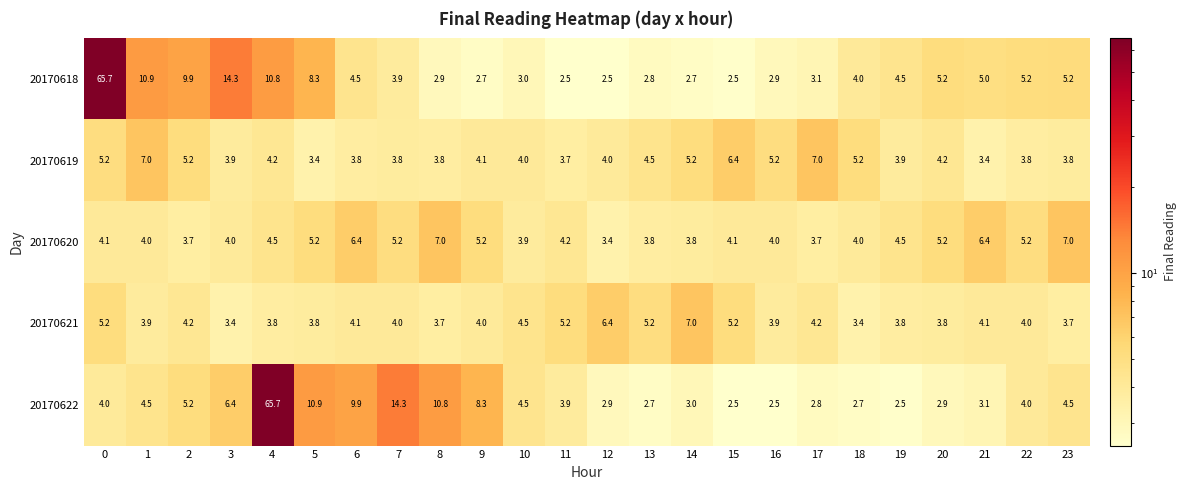

Which series has the largest total across all categories?

20170618